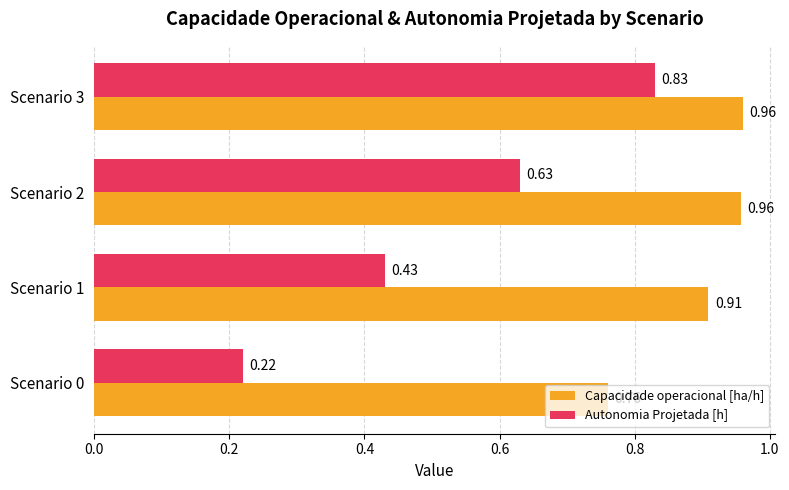

What is the sum of all Autonomia Projetada [h] values?

2.1